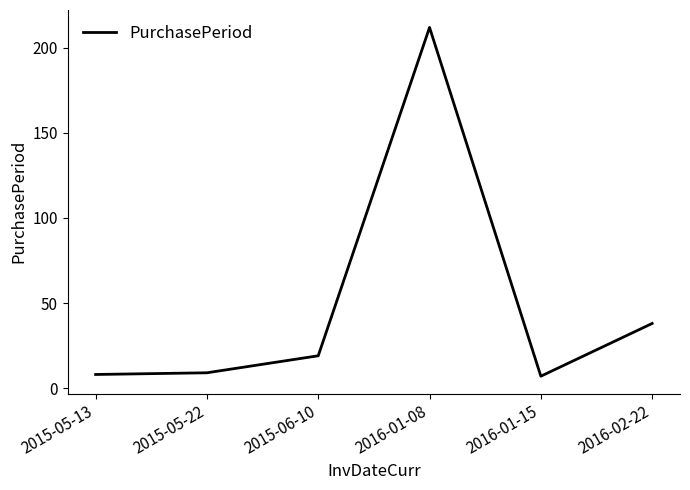

What is the change in value from 2015-05-22 to 2016-01-08?

+203